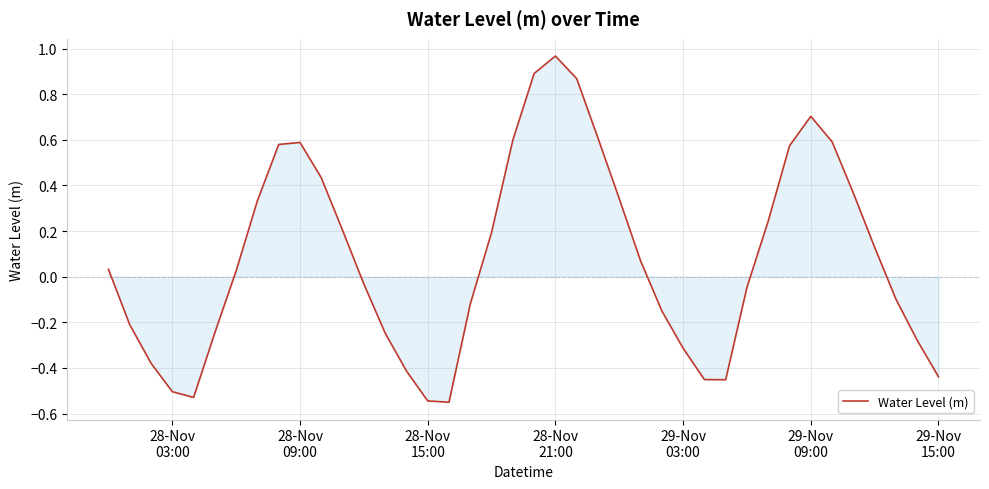

What is the difference between the maximum and minimum values?

1.5